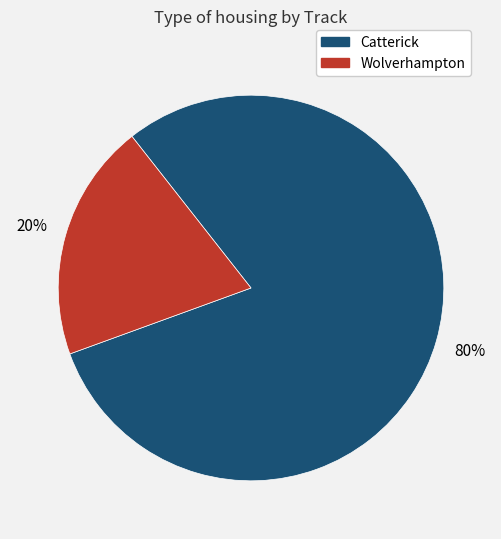

Which has a higher value, Catterick or Wolverhampton?

Catterick